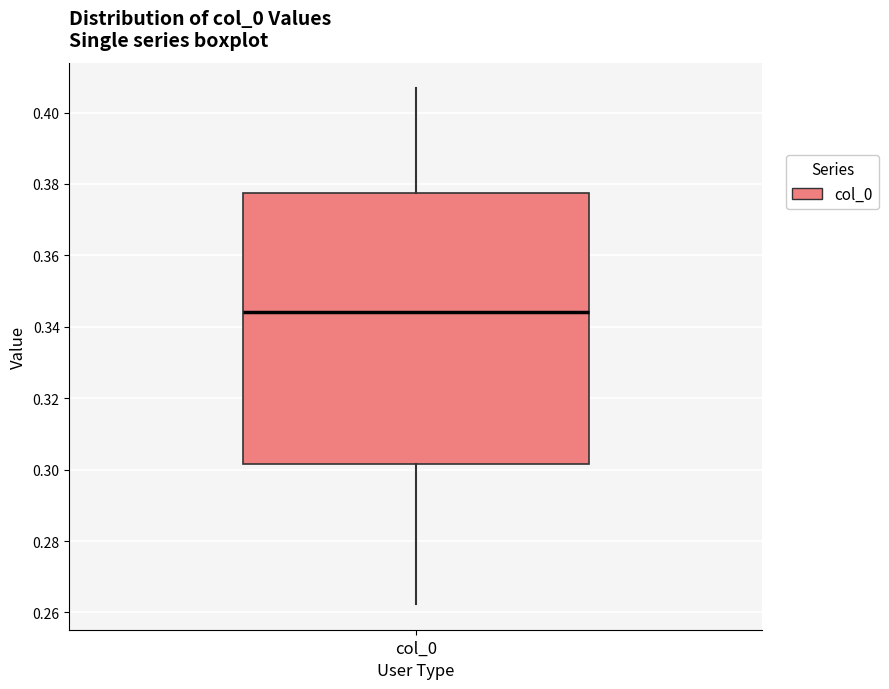

Transcribe this box plot: give where the median line is, the range the box spans, and where the two whiskers end, as read against the y-axis. The values are not printed on the chart, so give them approximately, as read against the axis.

median 0.344, box 0.302 to 0.378, whiskers 0.262 to 0.406